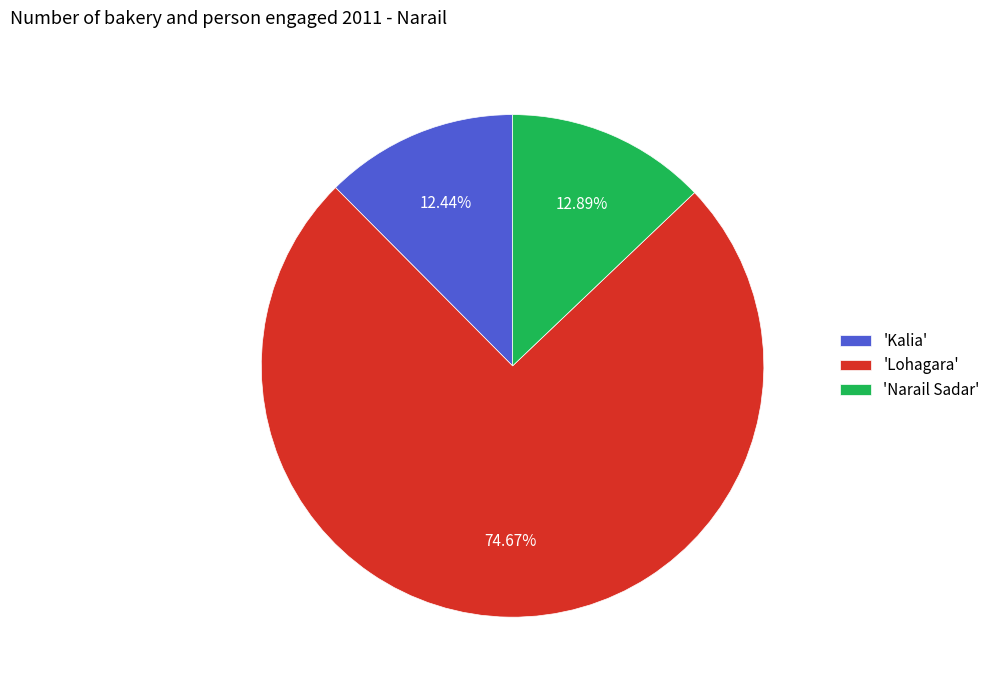

Which slice is the largest?

'Lohagara'